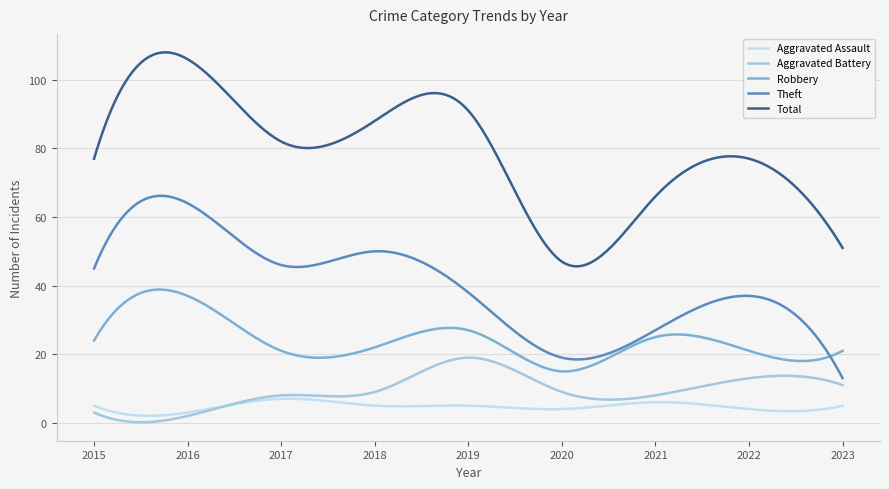

Rank the series by their maximum value, from lowest to highest.

Aggravated Assault, Aggravated Battery, Robbery, Theft, Total